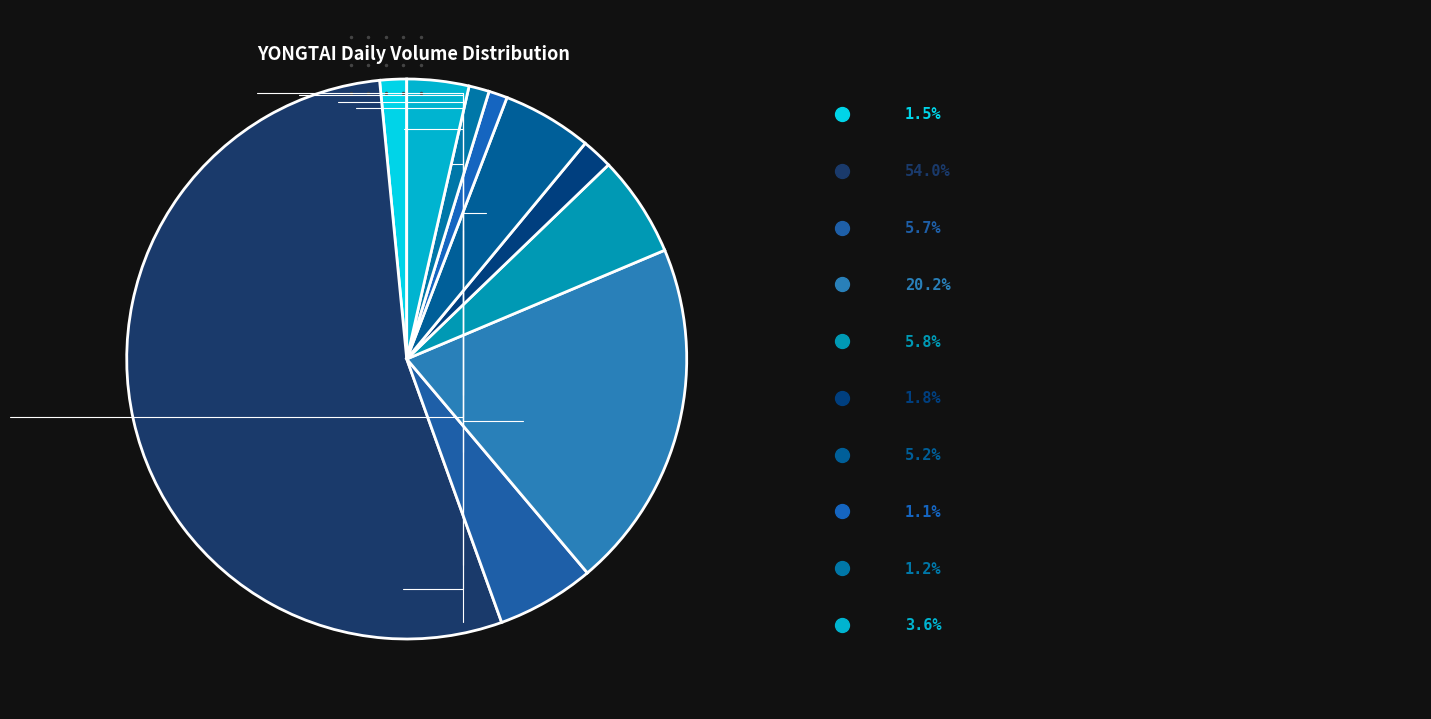

How many slices are in this pie chart?

10